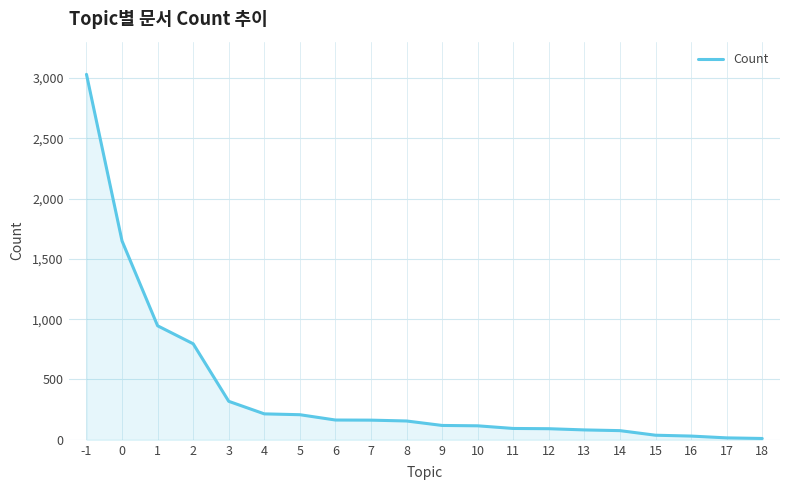

Count the number of categories in the chart.

20